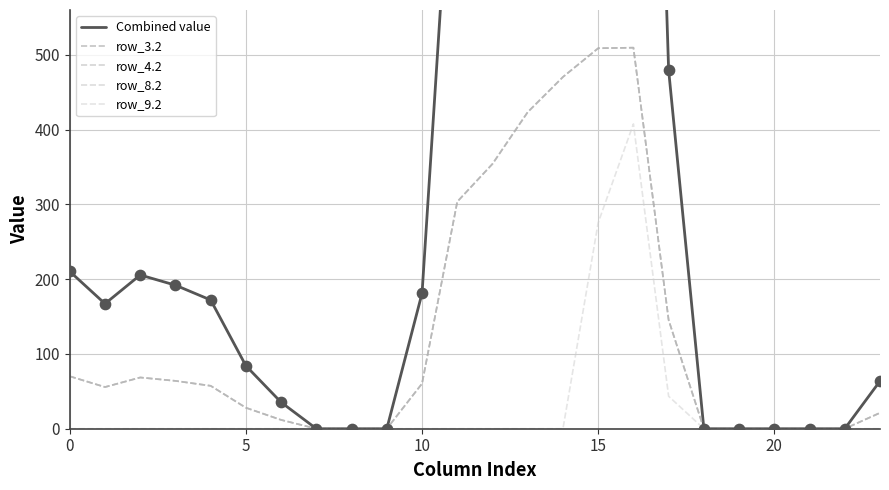

At how many categories does at least one series exceed 1683?

2